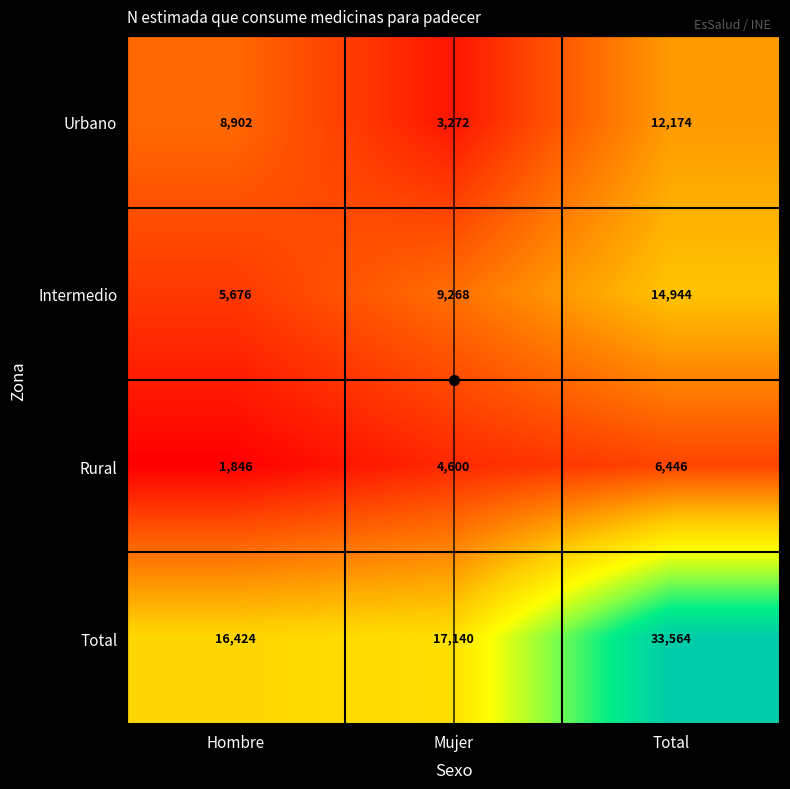

How many categories are shown in the chart?

3